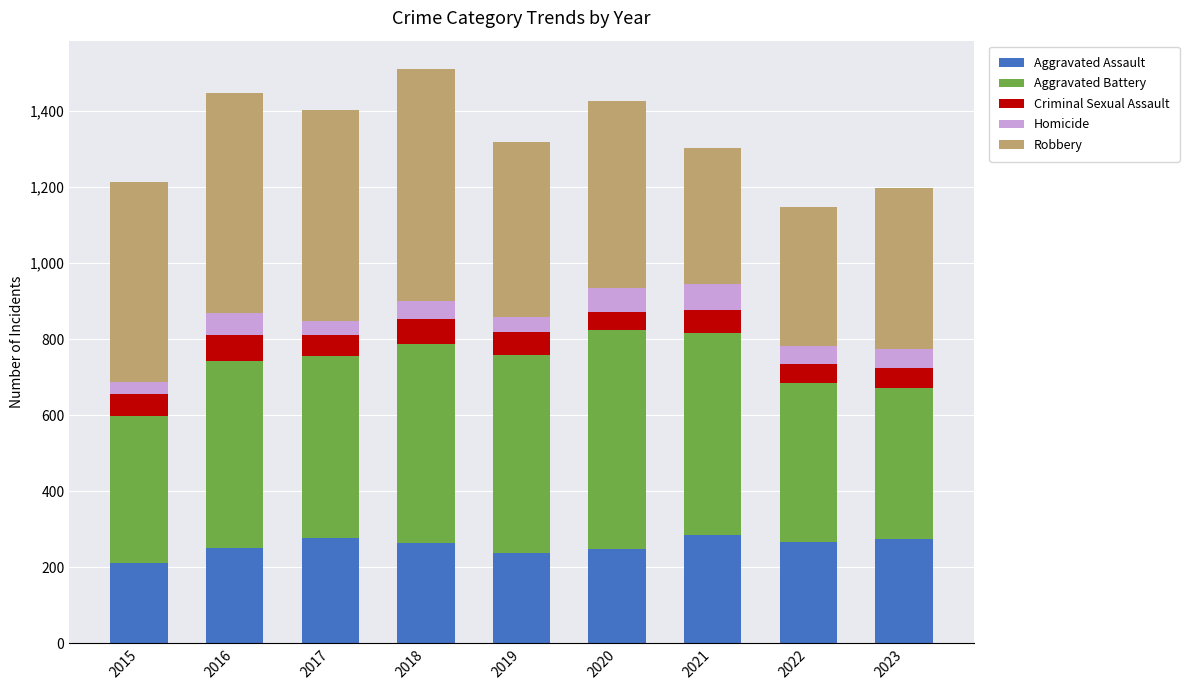

What is the lowest value of the Aggravated Assault series?

210